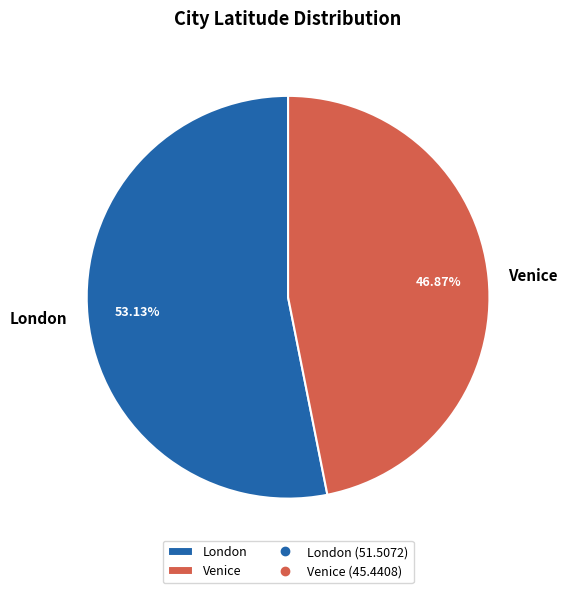

How many slices are in this pie chart?

2